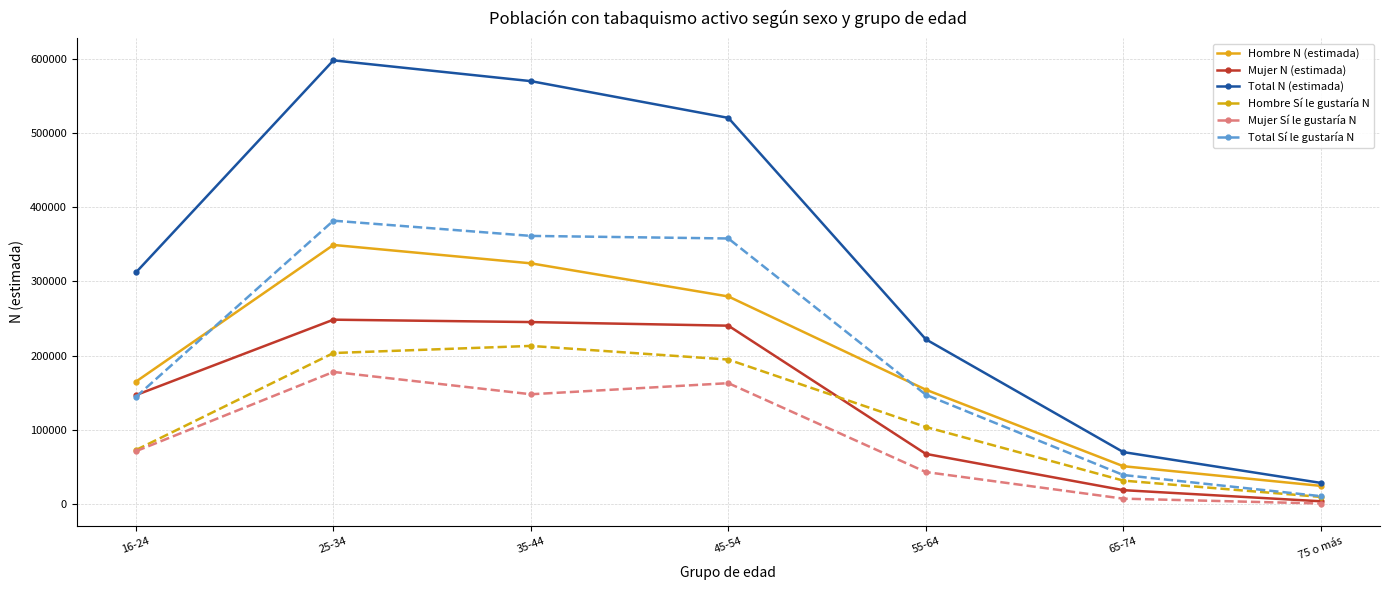

Which category has the lowest value across all series?

75 o más